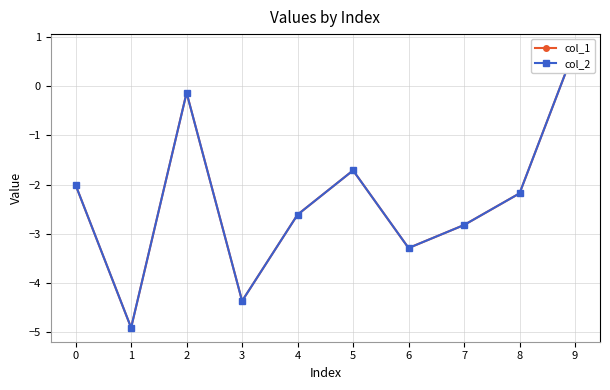

Read the col_1 value at 8.

-2.2